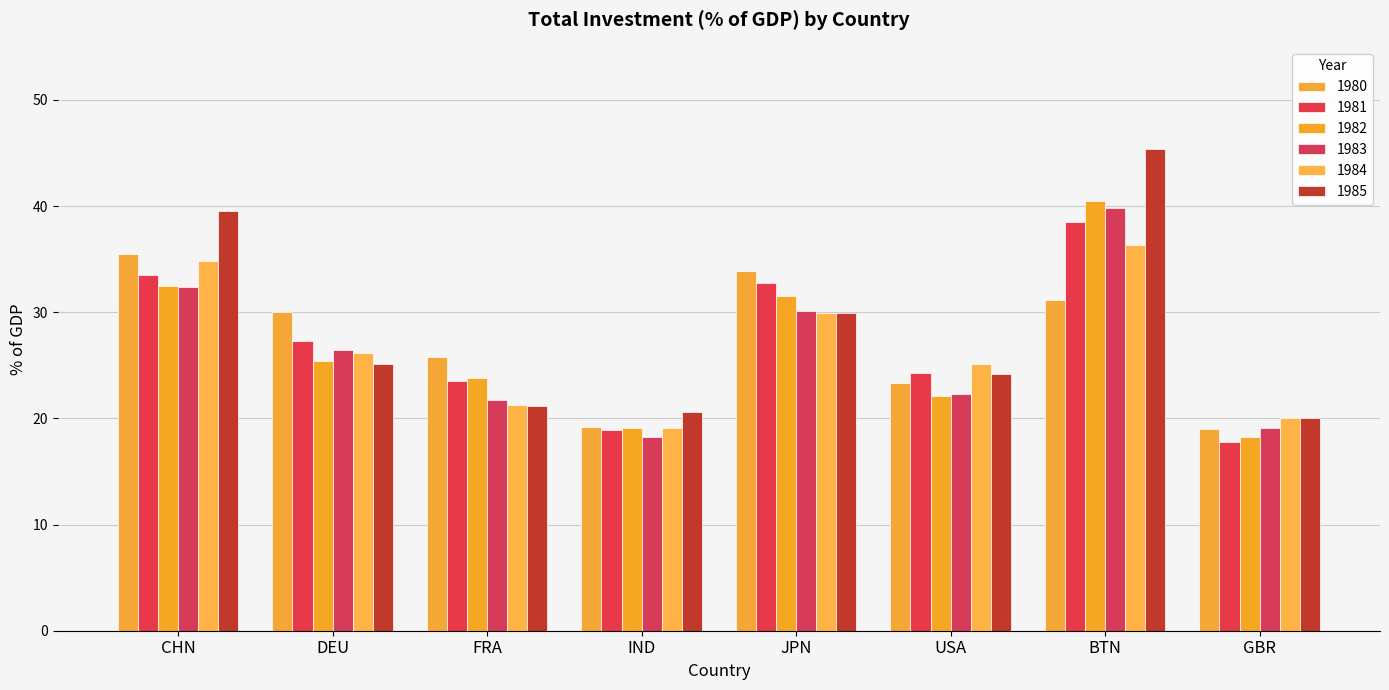

At which category is the sum across all series the highest?

BTN